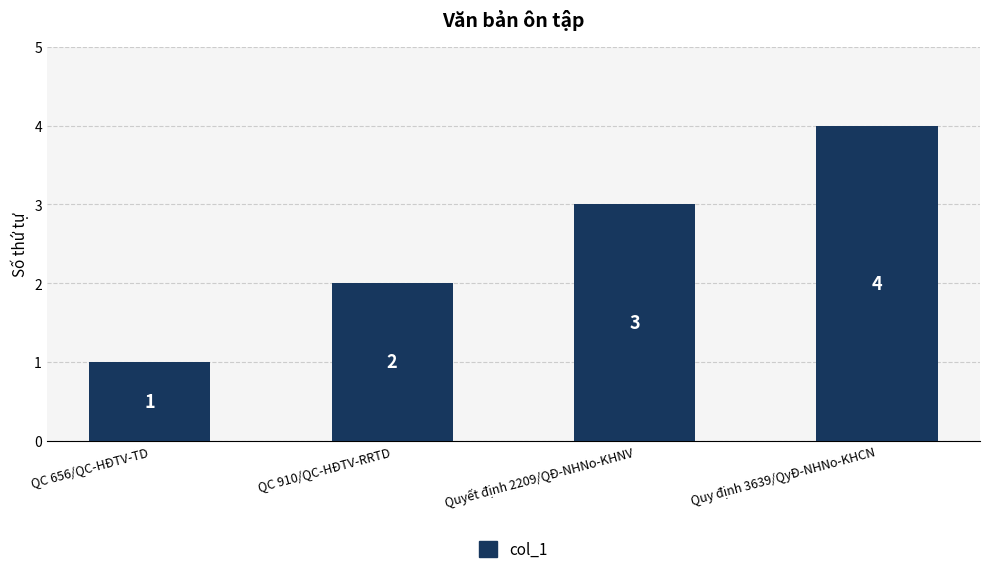

Reading right to left, list all the values displayed in this chart.

4	3	2	1